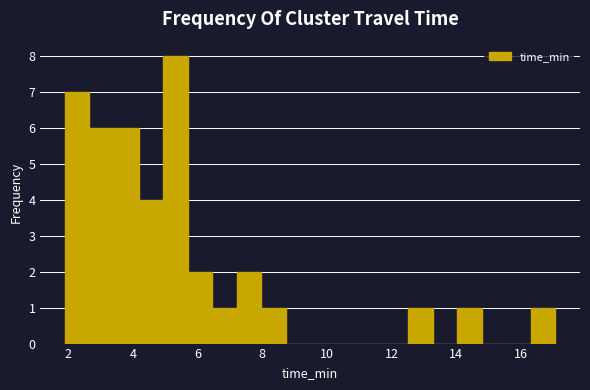

Around what value on the x-axis is the tallest bar? Give the approximate position of its centre, as read against the axis.

5.4